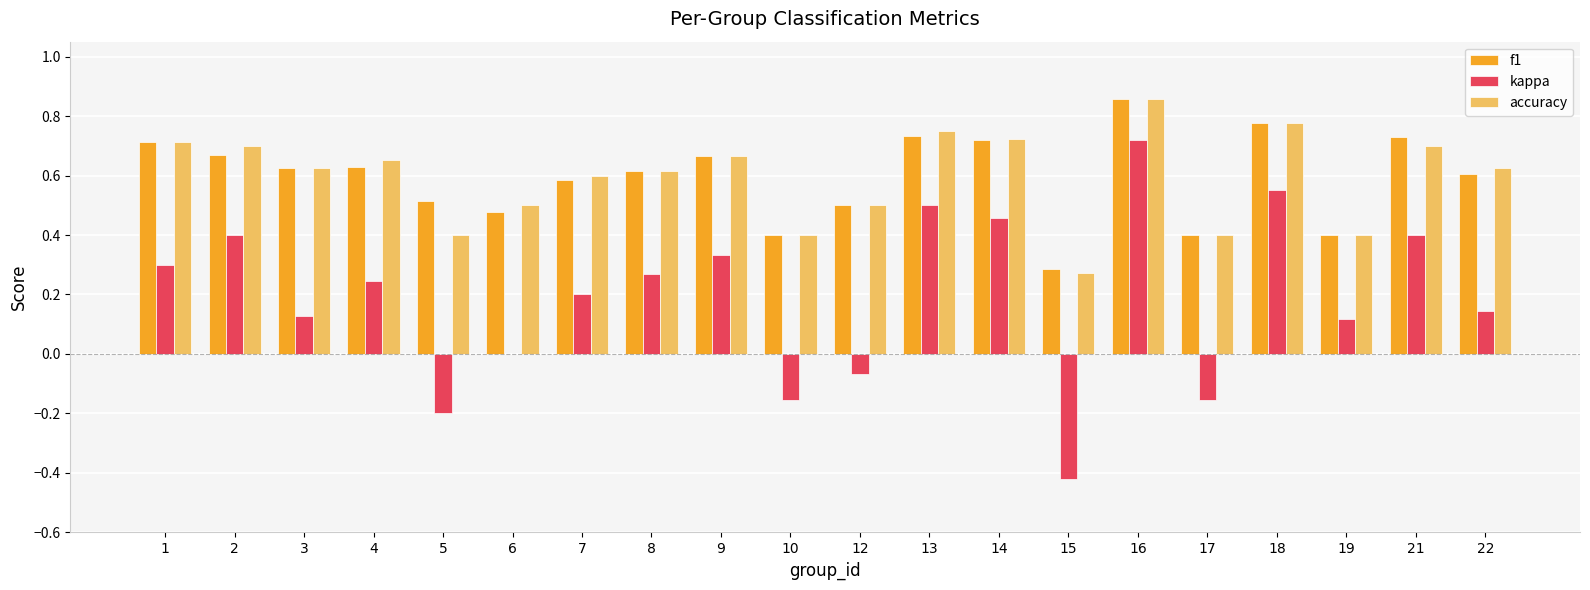

What is the sum of the f1 values at 6 and 13?

1.2